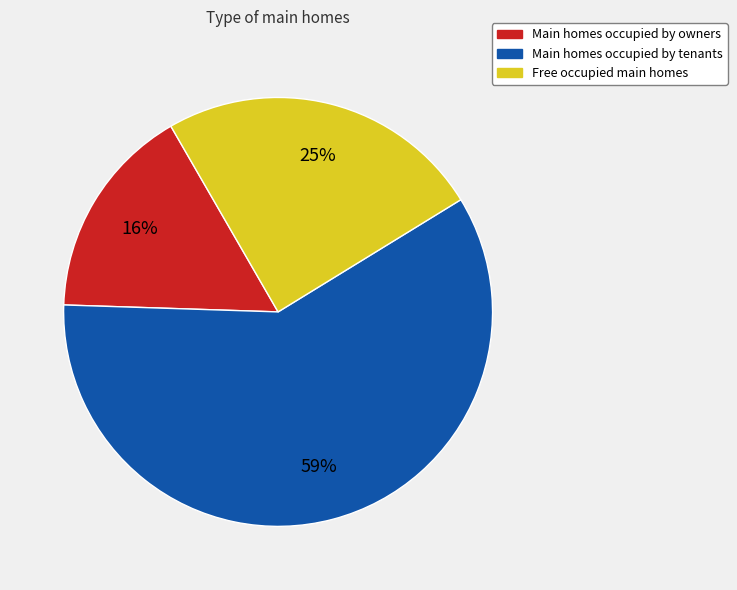

To the nearest percent, what is the difference between the largest and smallest slice percentages?

43%